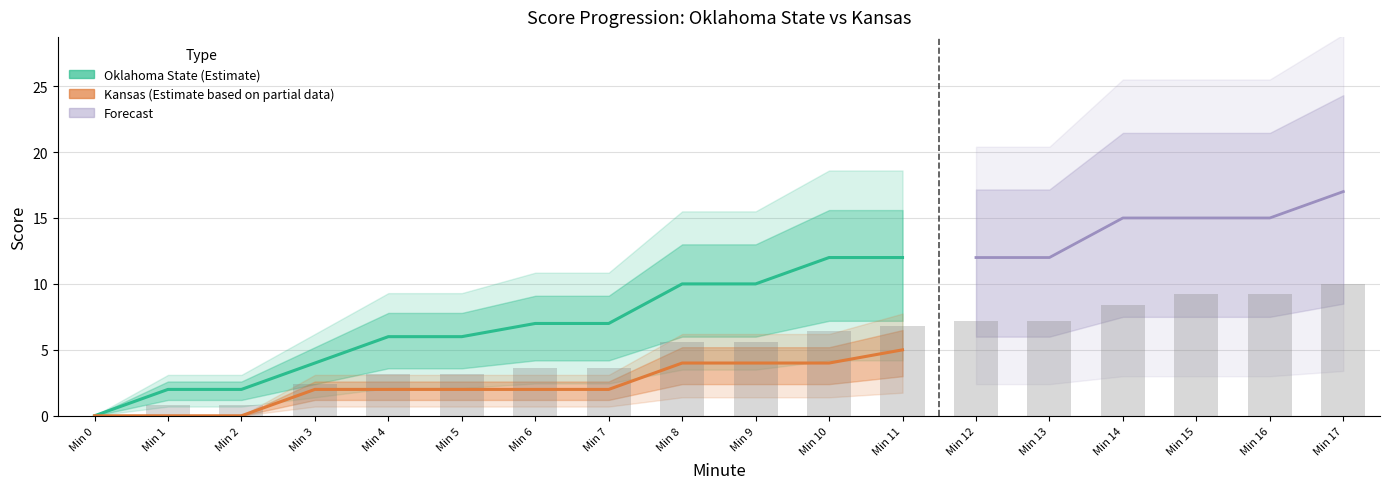

List the labels in order of value, smallest first.

Min 0, Min 1, Min 2, Min 3, Min 4, Min 5, Min 6, Min 7, Min 8, Min 9, Min 10, Min 11, Min 12, Min 13, Min 14, Min 15, Min 16, Min 17